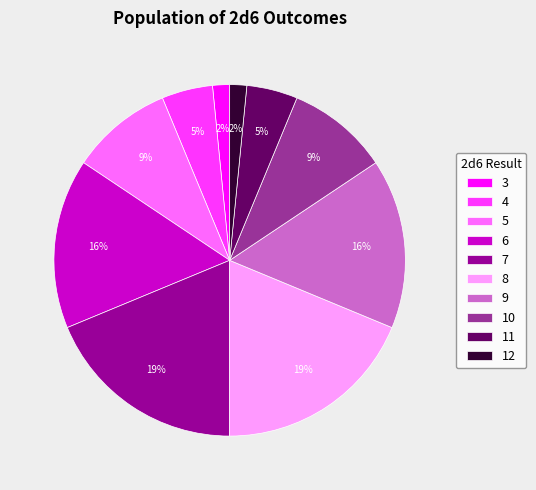

To the nearest percent, what is the combined percentage of 10 and 9?

25%